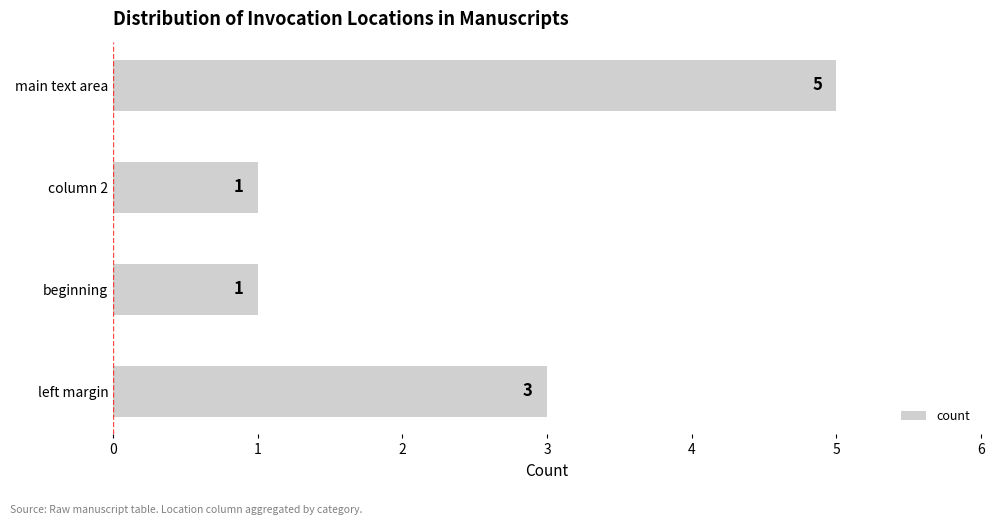

What is the sum of all values?

10